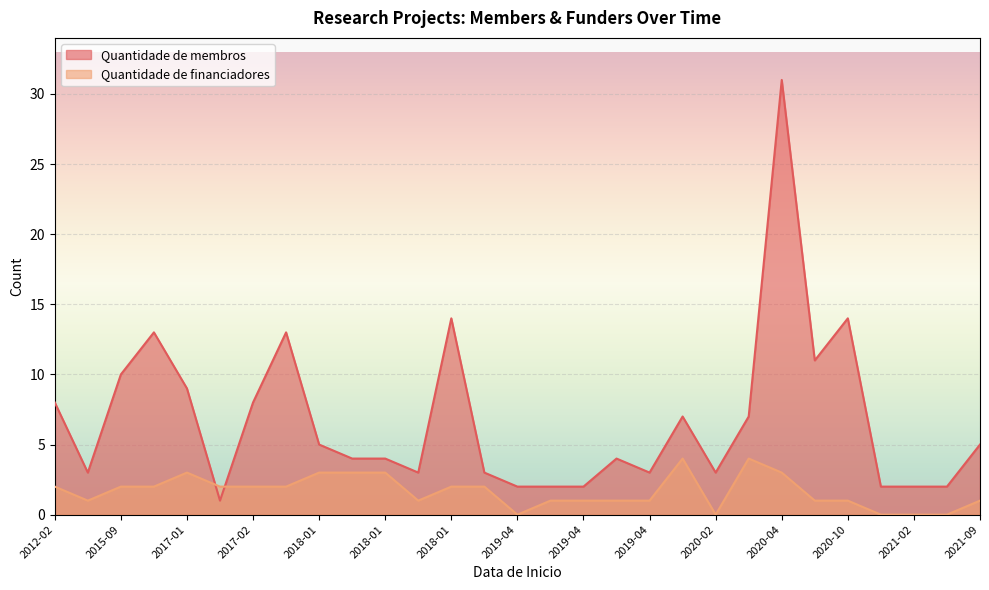

Which series has the largest total across all categories?

Quantidade de membros